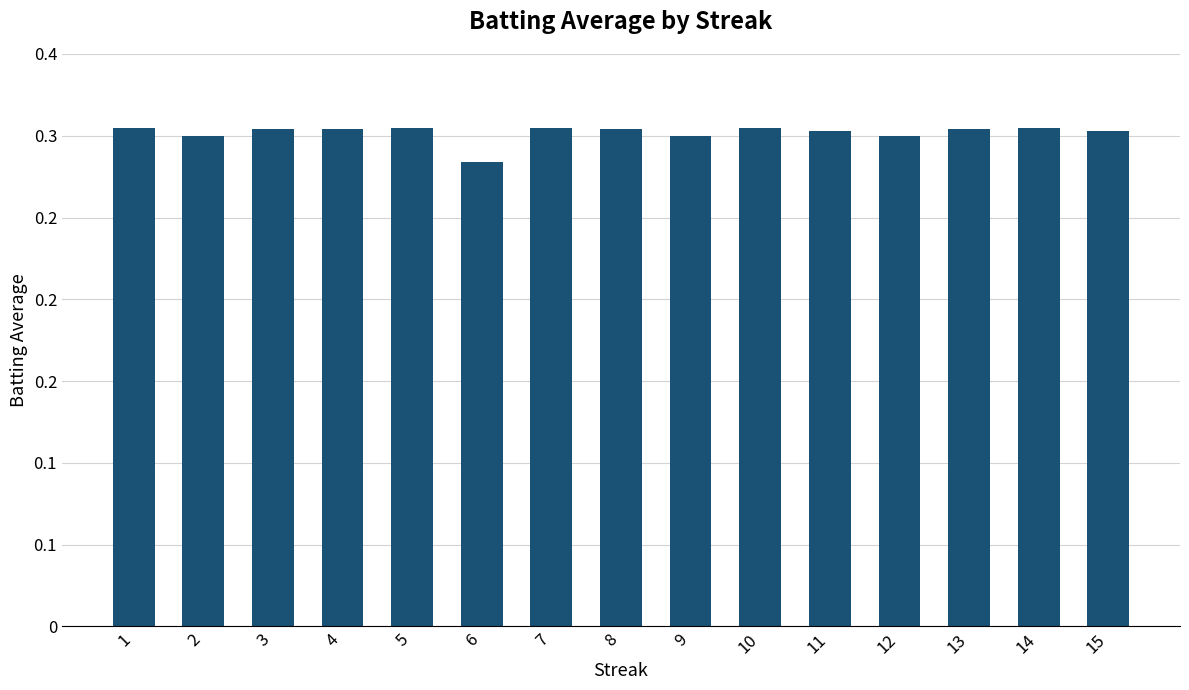

Does the chart contain any negative values?

No